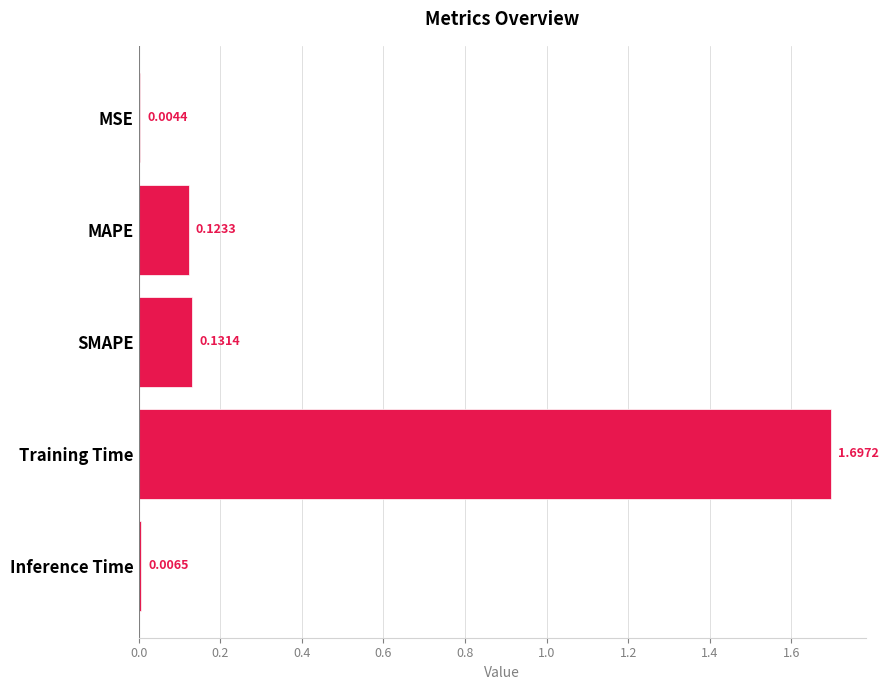

At which label is the value closest to 0?

MSE